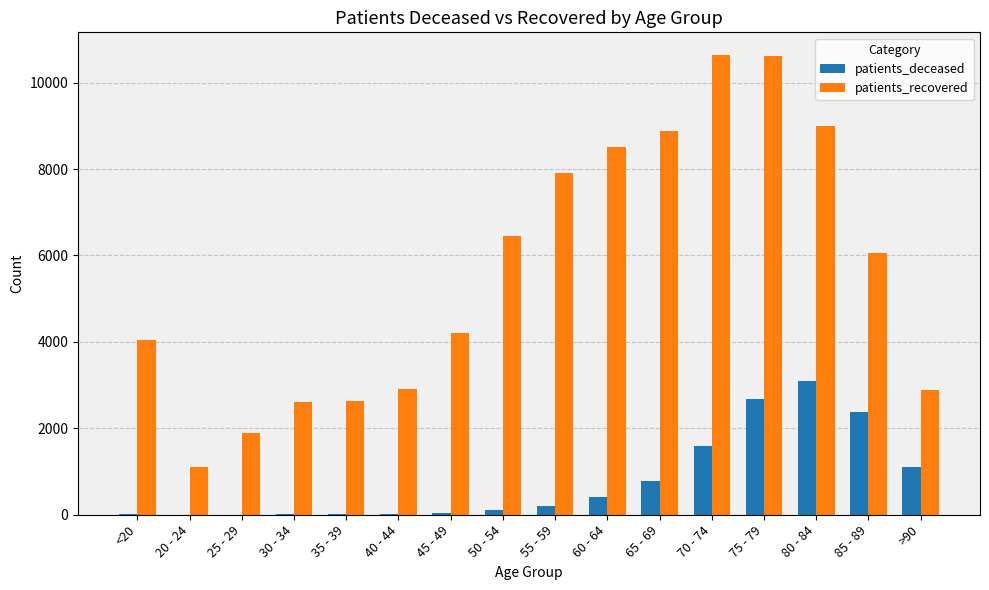

The value of patients_deceased at >90 is 1108. True or false?

True